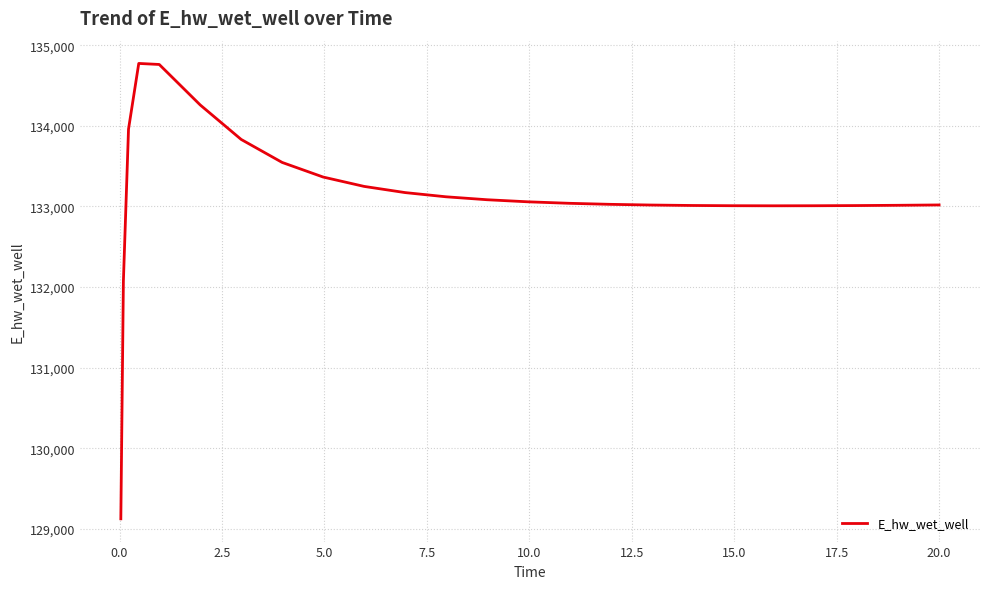

What is the difference between the maximum and minimum values?

5649.8